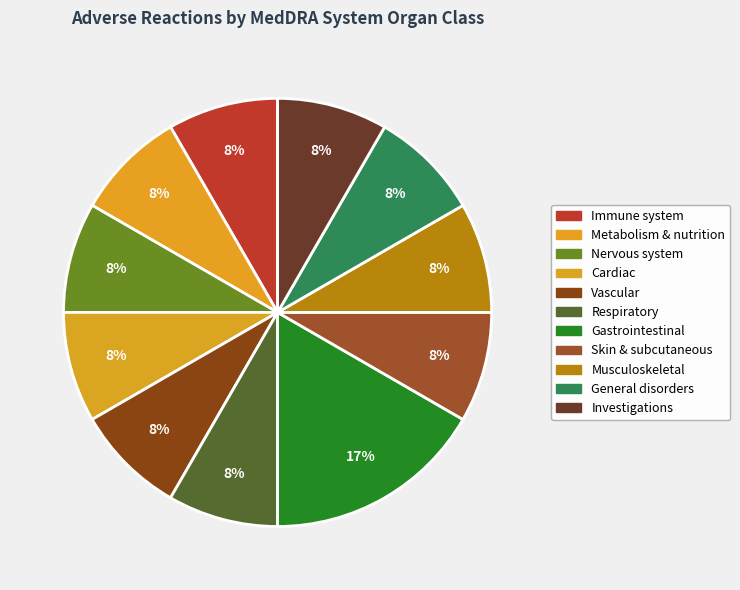

How many slices are in this pie chart?

11